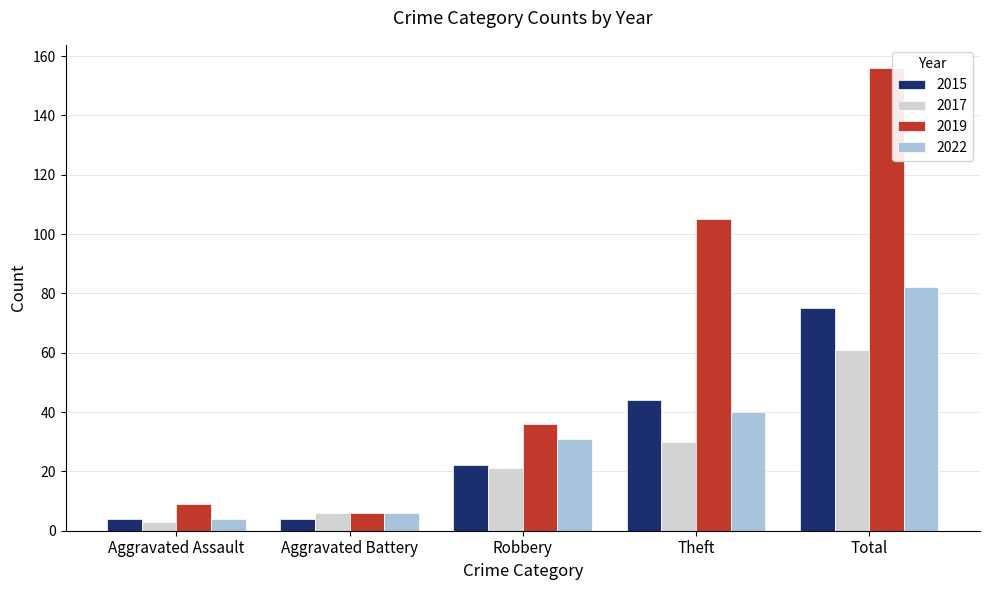

At how many categories does at least one series exceed 32?

3